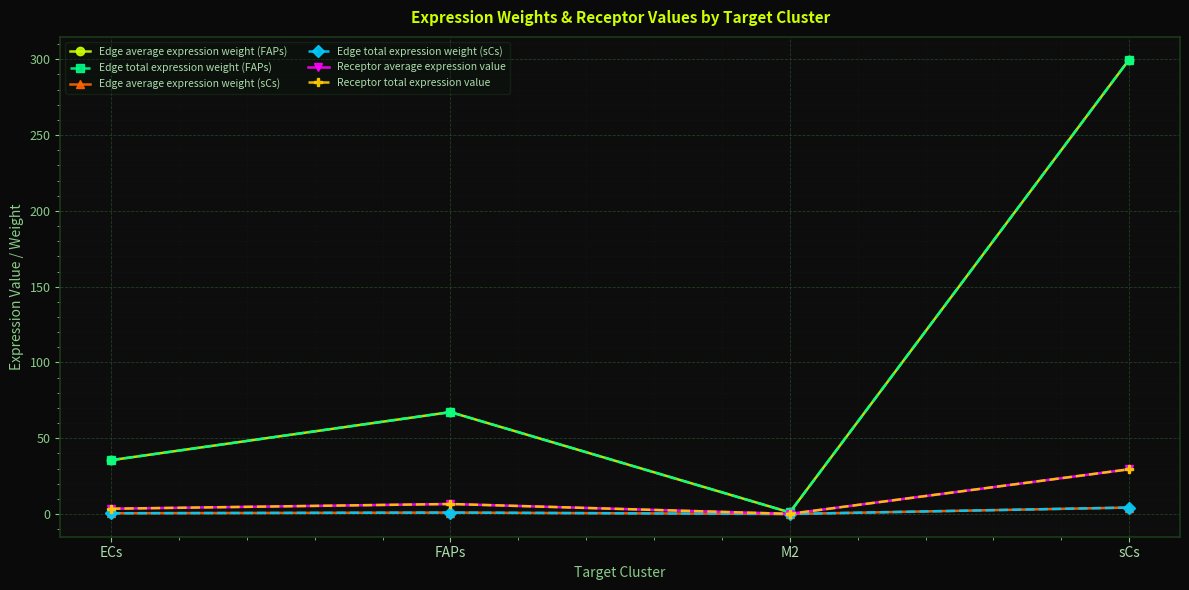

Reading left to right, extract all data points from this chart.

Edge average expression weight (FAPs): ECs=35.5	FAPs=67.2	M2=1.1	sCs=299.8
Edge total expression weight (FAPs): ECs=35.5	FAPs=67.2	M2=1.1	sCs=299.8
Edge average expression weight (sCs): ECs=0.5	FAPs=1.0	M2=0.0	sCs=4.3
Edge total expression weight (sCs): ECs=0.5	FAPs=1.0	M2=0.0	sCs=4.3
Receptor average expression value: ECs=3.5	FAPs=6.6	M2=0.1	sCs=29.5
Receptor total expression value: ECs=3.5	FAPs=6.6	M2=0.1	sCs=29.5